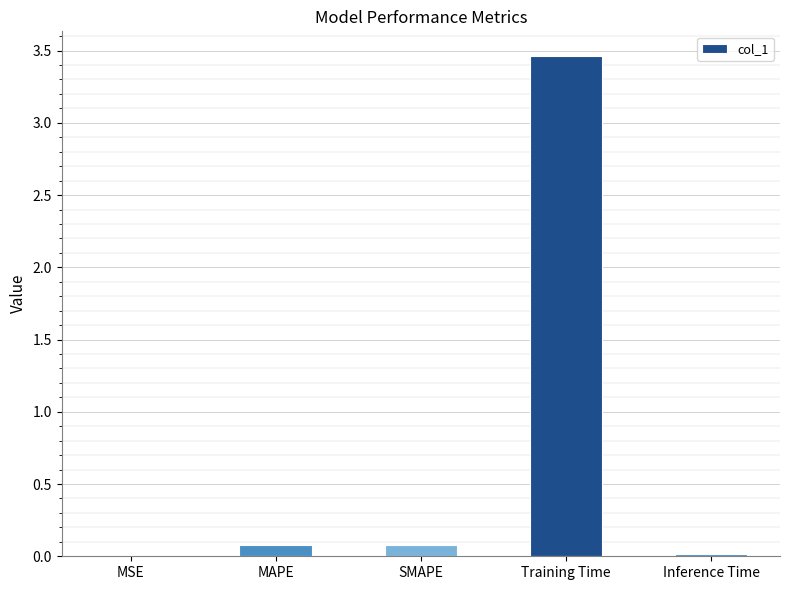

Which has a higher value, Inference Time or Training Time?

Training Time